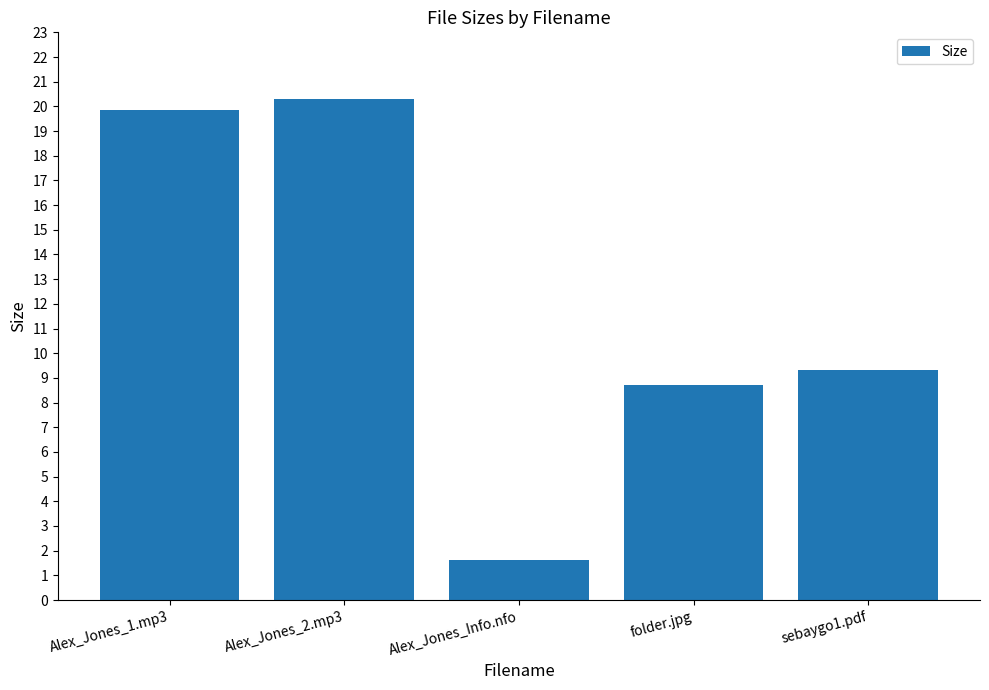

List the labels in order of value, smallest first.

Alex_Jones_Info.nfo, folder.jpg, sebaygo1.pdf, Alex_Jones_1.mp3, Alex_Jones_2.mp3